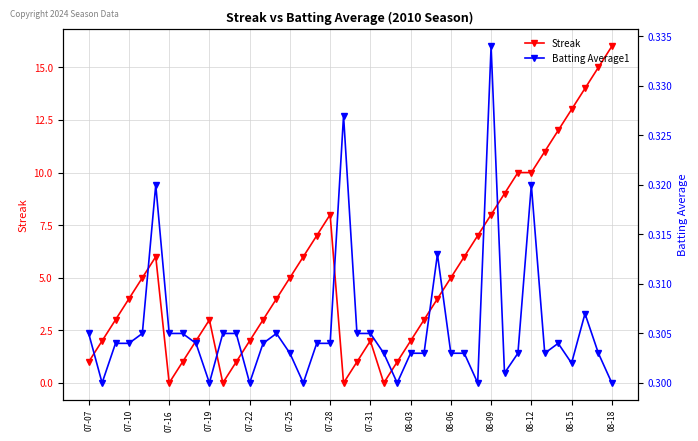

Is it true that Streak equals 7.0 at 17?

True